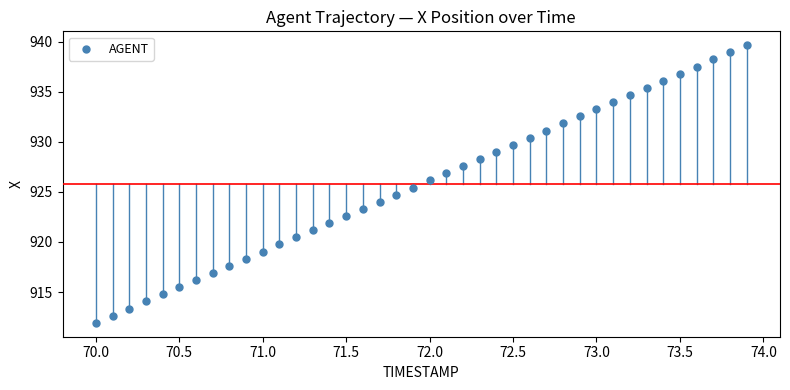

What is the range of X values (max minus min)?

3.9